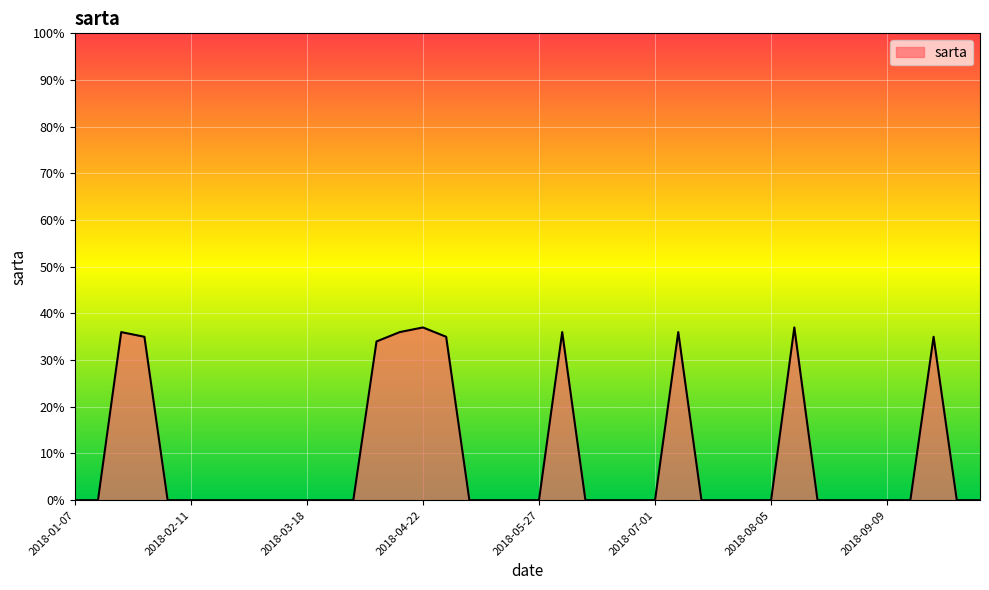

What is the maximum value shown in the chart?

37